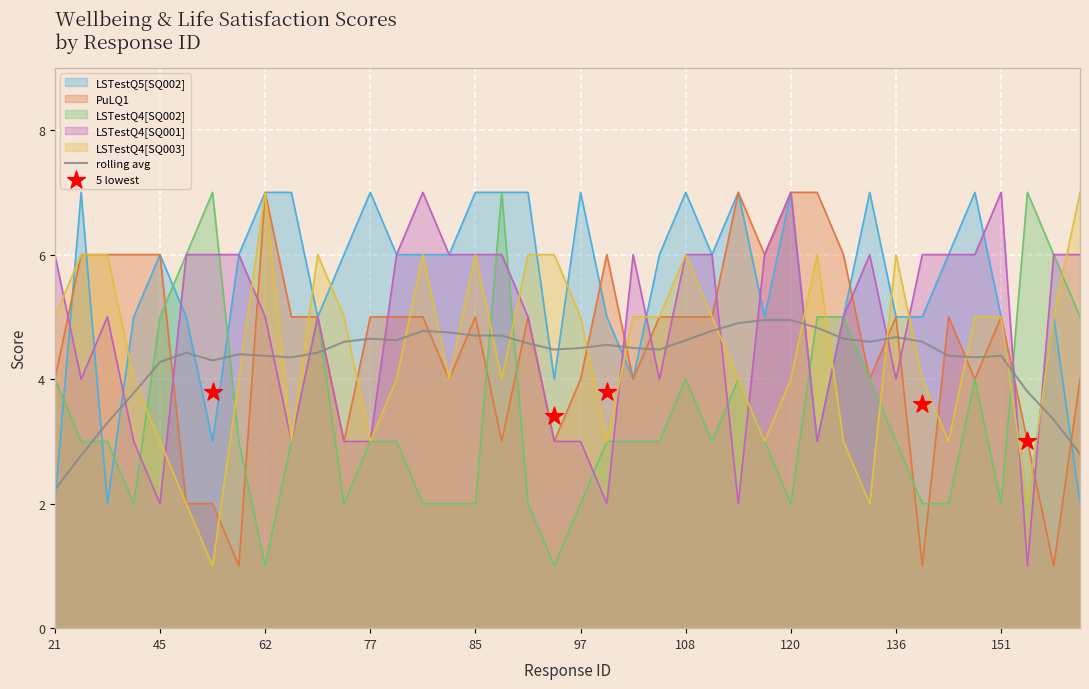

Which series reaches the minimum Y coordinate?

PuLQ1